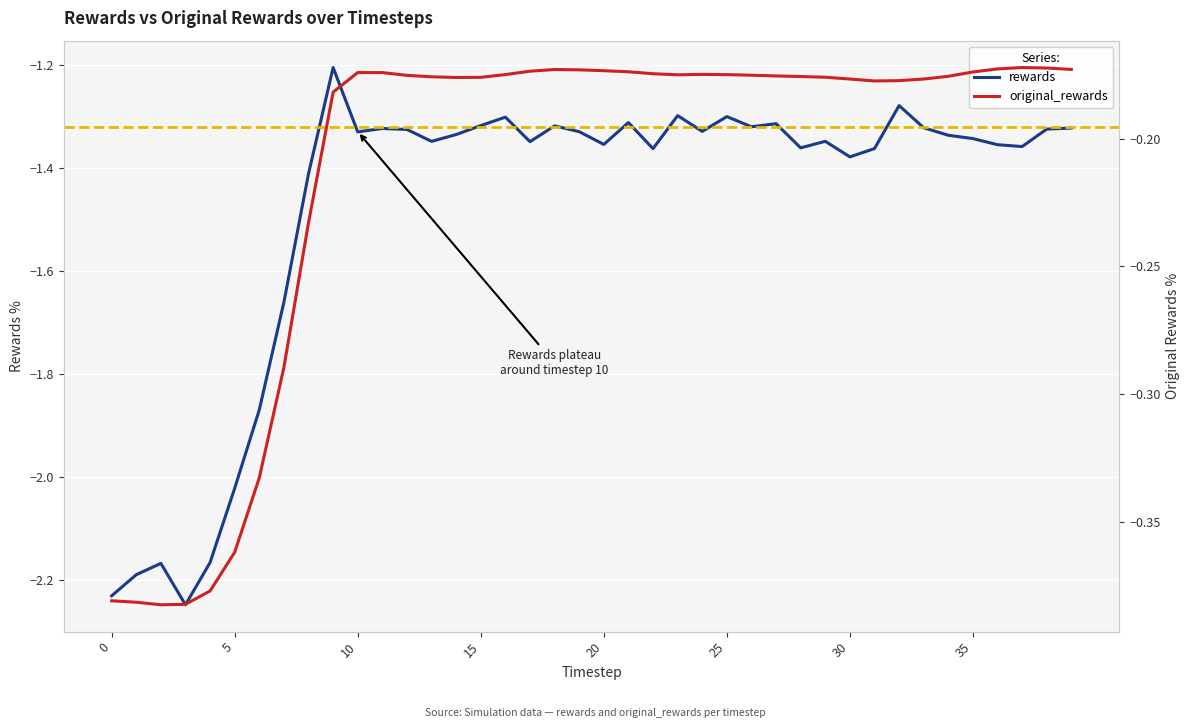

What are all the series names shown in the legend?

rewards, original_rewards